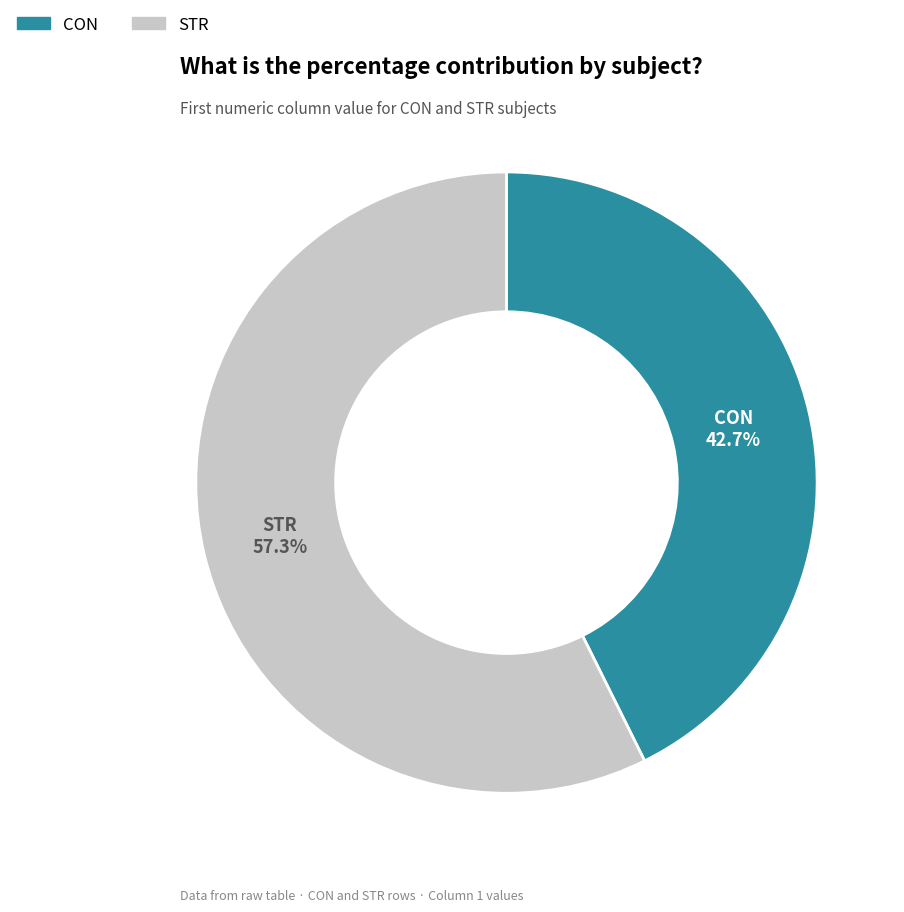

To the nearest percent, what portion does CON represent?

43%